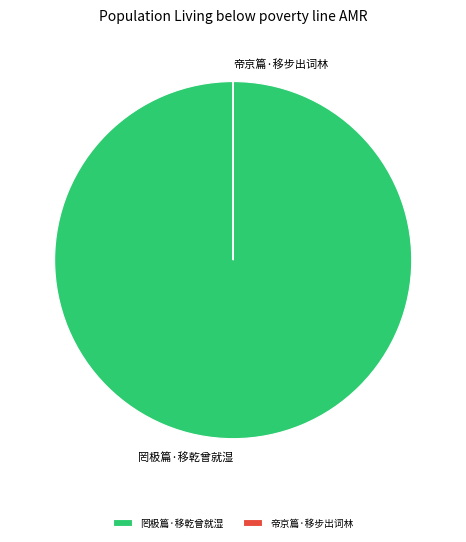

Which category accounts for the majority?

罔极篇·移乾曾就湿